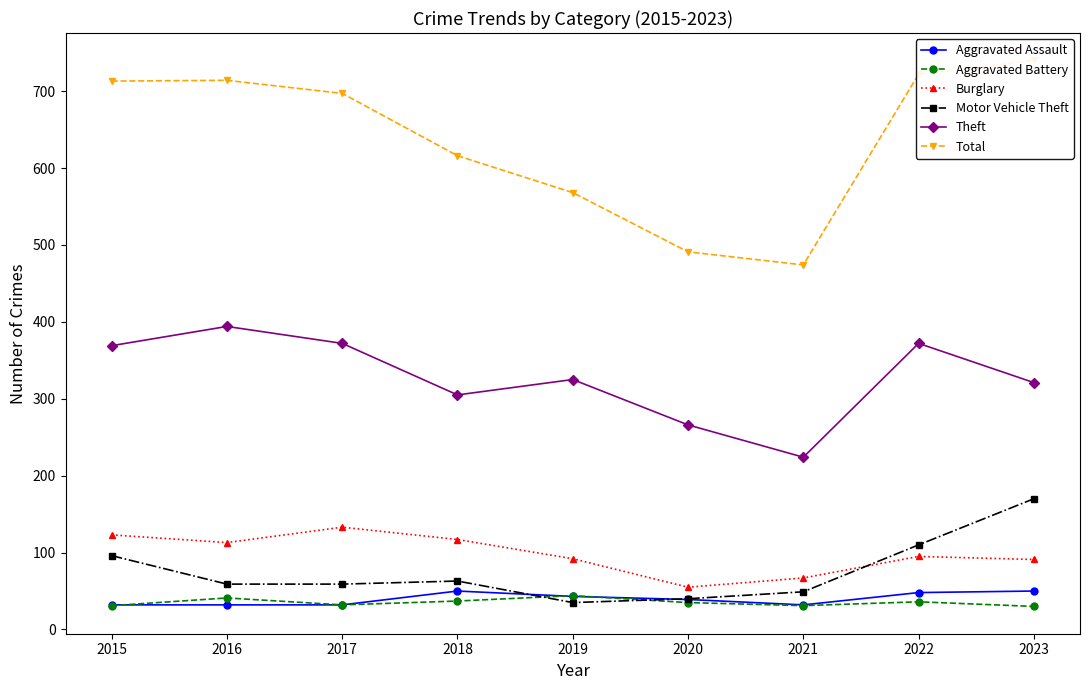

Reading left to right, what are all the values shown in this chart?

Aggravated Assault: 2015=32	2016=32	2017=32	2018=50	2019=43	2020=39	2021=32	2022=48	2023=50
Aggravated Battery: 2015=31	2016=41	2017=32	2018=37	2019=44	2020=35	2021=31	2022=36	2023=30
Burglary: 2015=123	2016=113	2017=133	2018=117	2019=92	2020=55	2021=67	2022=95	2023=91
Motor Vehicle Theft: 2015=96	2016=59	2017=59	2018=63	2019=35	2020=40	2021=49	2022=110	2023=170
Theft: 2015=369	2016=394	2017=372	2018=305	2019=325	2020=266	2021=224	2022=372	2023=321
Total: 2015=713	2016=714	2017=697	2018=616	2019=568	2020=491	2021=474	2022=722	2023=740